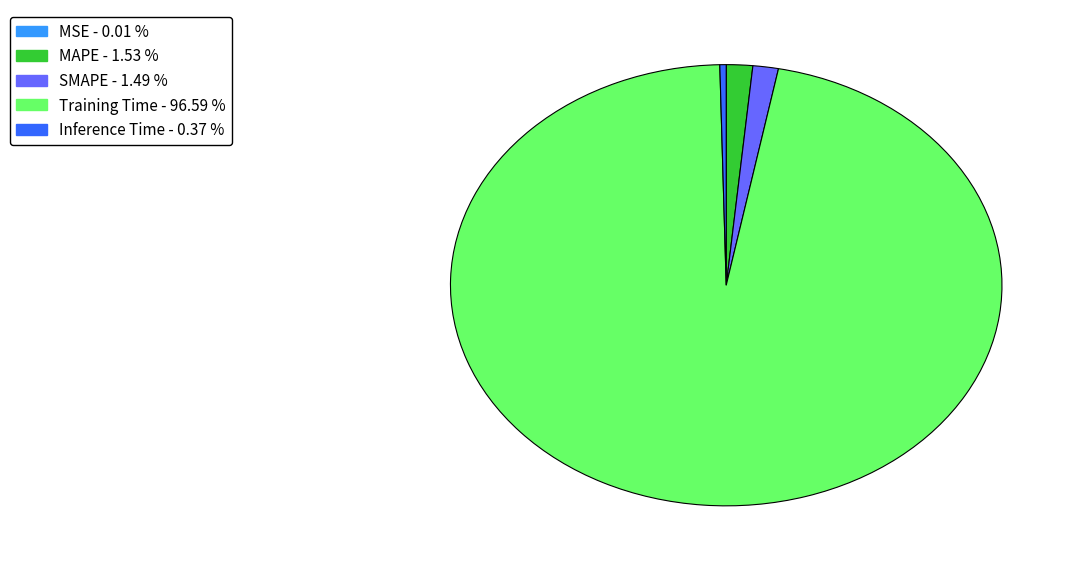

What is the largest slice in the pie chart?

Training Time